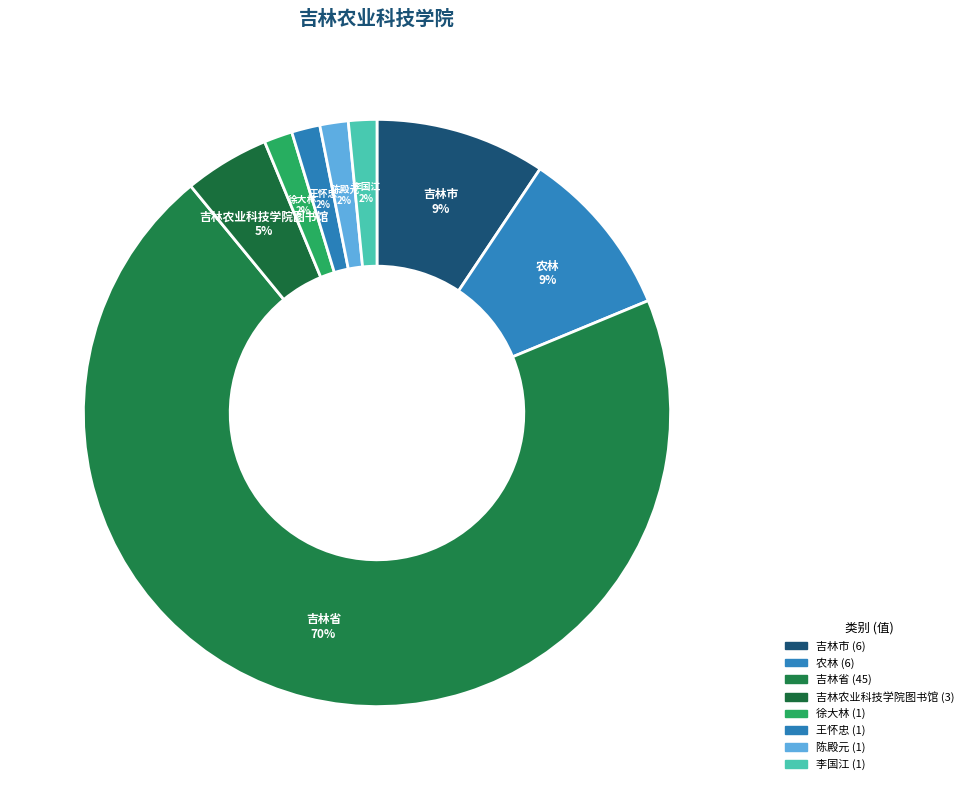

Count the number of slices in the pie.

8